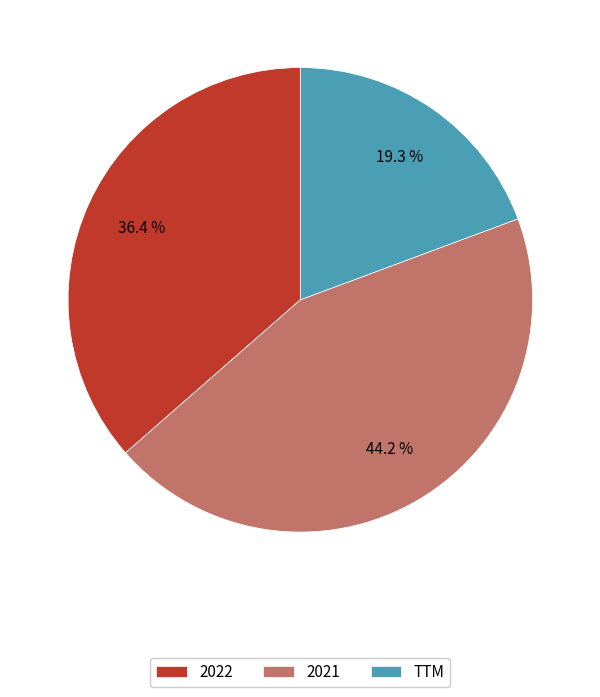

True or false: 2022 accounts for 44% of the total.

False